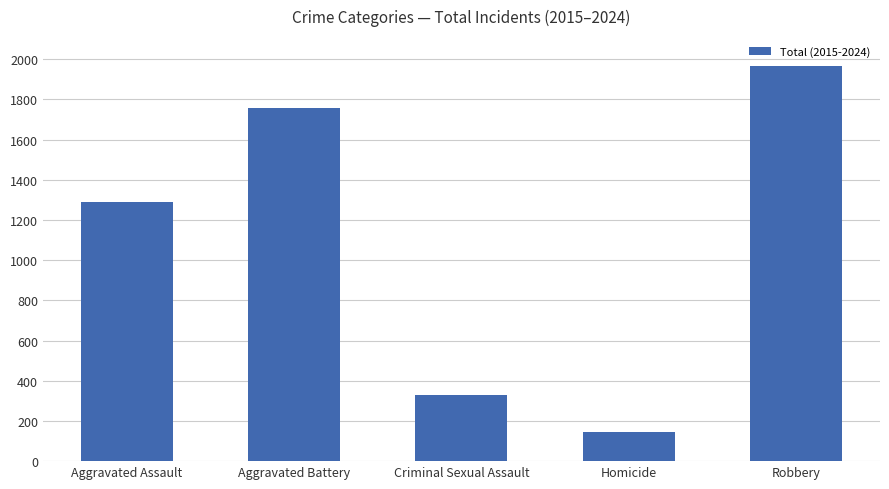

List the labels in order of value, smallest first.

Homicide, Criminal Sexual Assault, Aggravated Assault, Aggravated Battery, Robbery